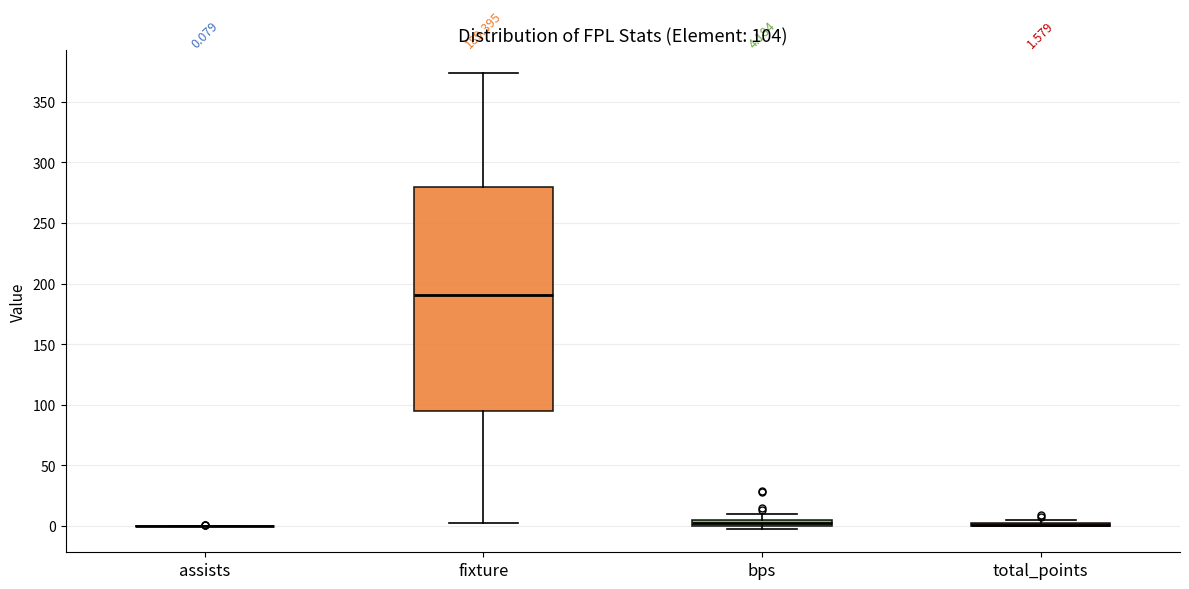

Which box is the tallest, from its lower edge to its upper edge?

fixture